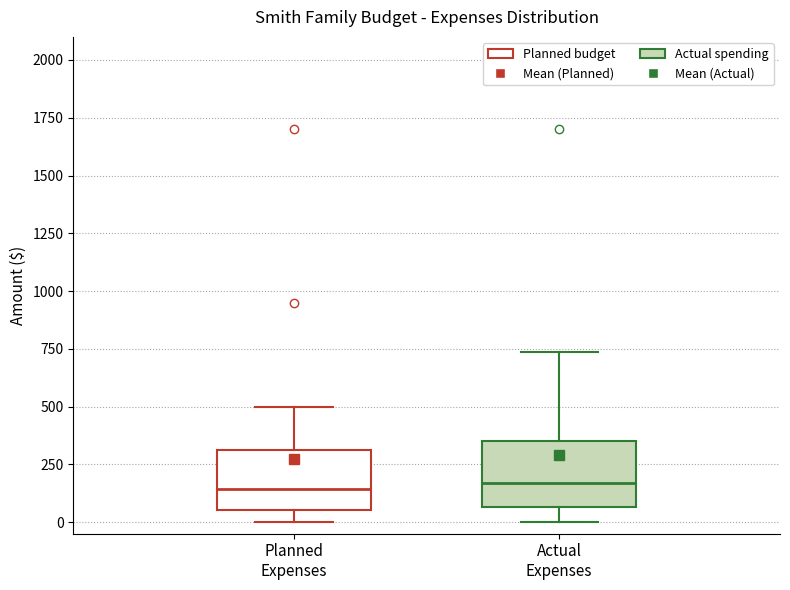

Reading left to right, transcribe this box plot: for each box, give where its median line is, the range the box spans, and where its two whiskers end, as read against the y-axis. The values are not printed on the chart, so give them approximately, as read against the axis.

Planned Expenses: median 150, box 50 to 300, whiskers 0 to 500
Actual Expenses: median 150, box 50 to 350, whiskers 0 to 750